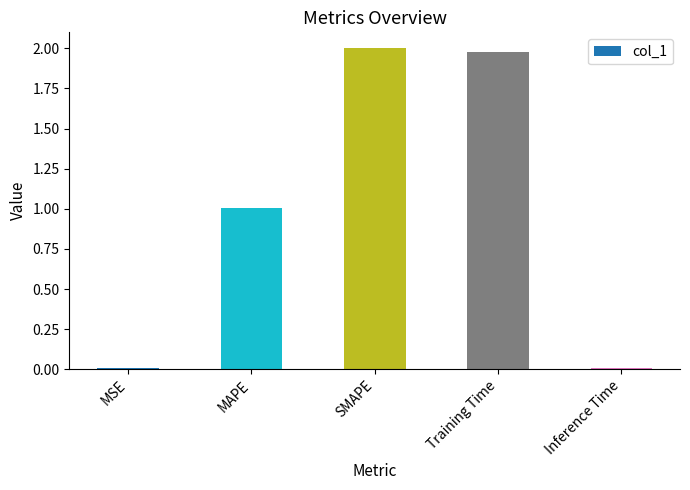

Is it true that the value at Inference Time is 0.0?

True